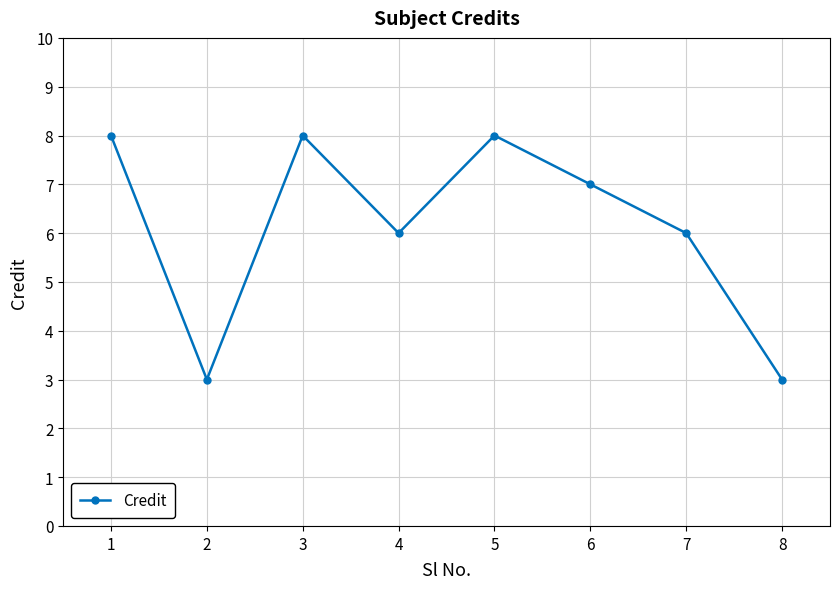

What is the minimum value shown in the chart?

3